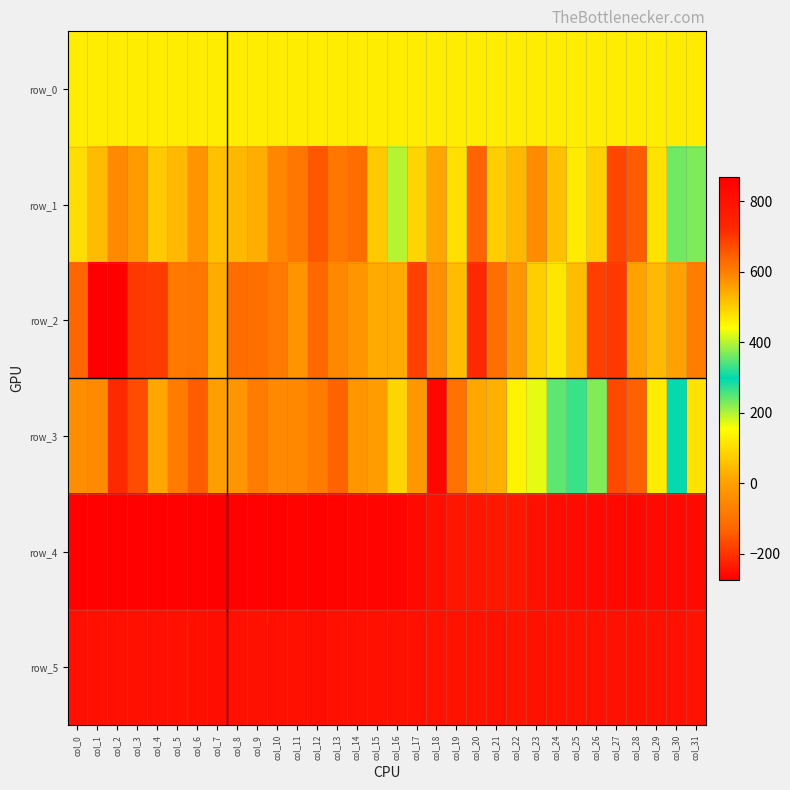

Which has a higher value, col_24 or col_20?

col_24